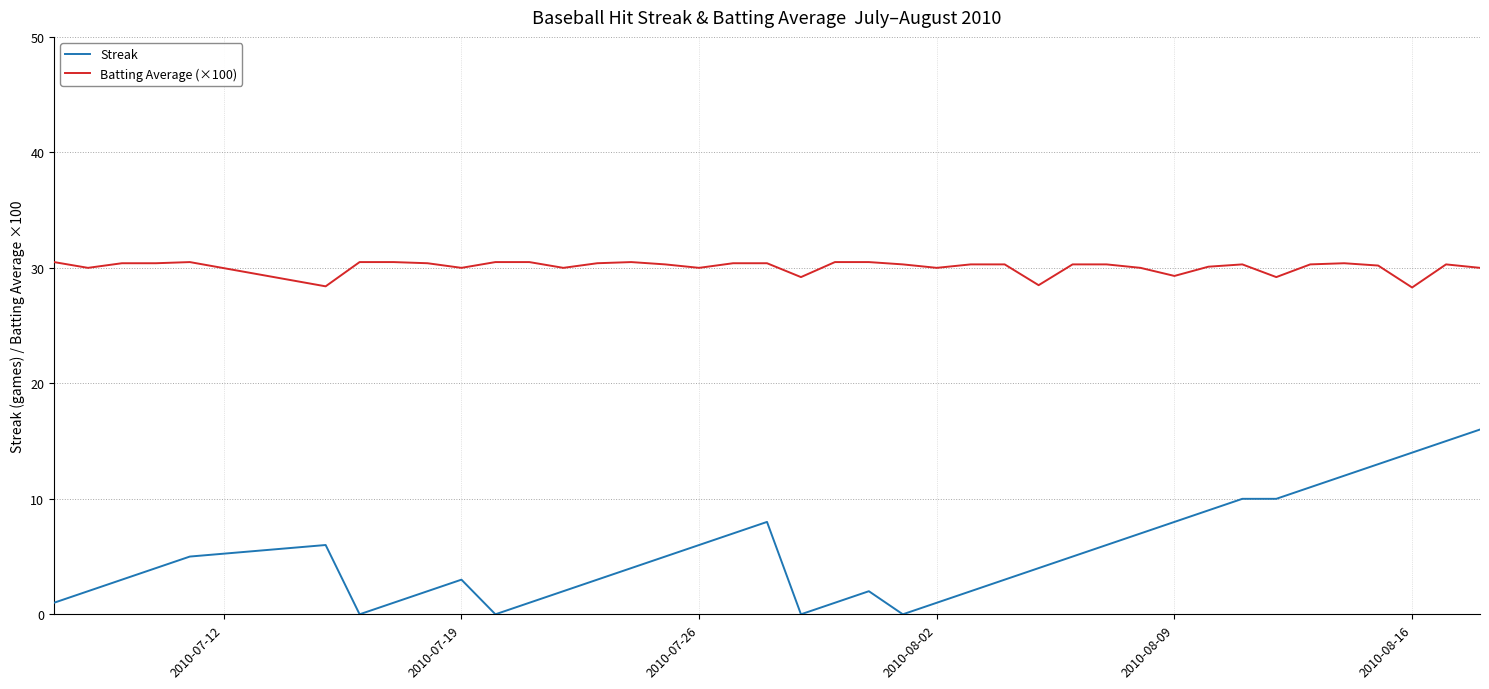

True or false: Batting Average (×100) has more than 1 points higher than both neighbors.

True